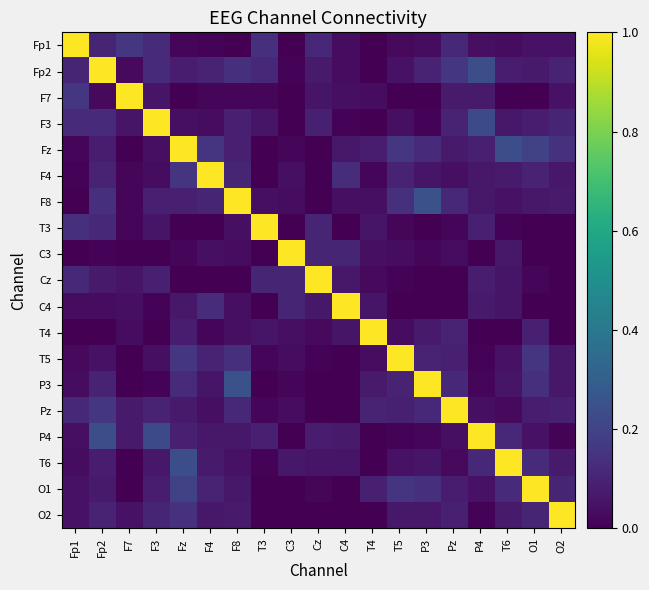

At how many categories does at least one series exceed 0?

19